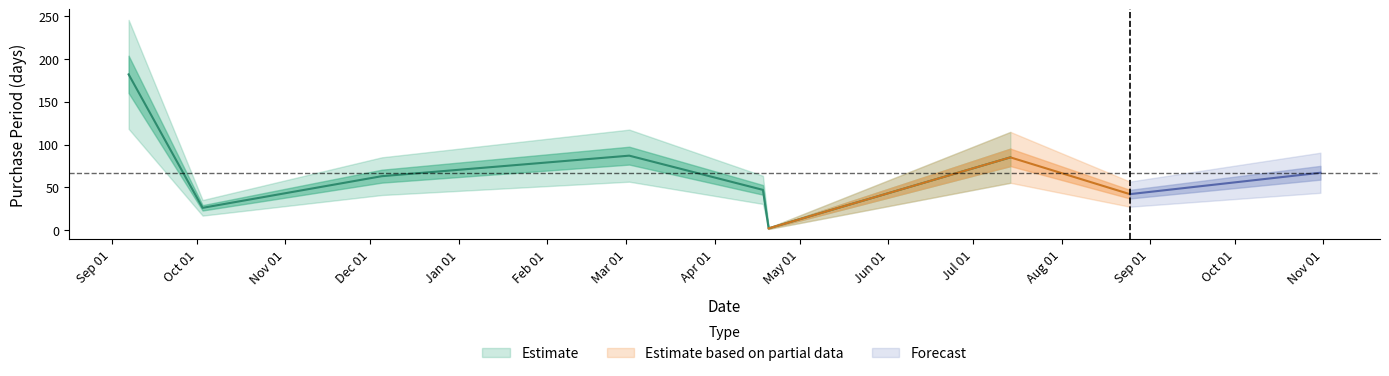

True or false: the data has more than 1 interior local peaks.

True